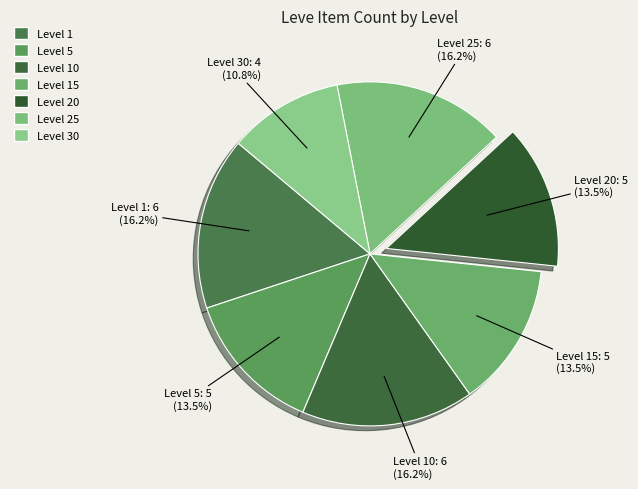

Which category has the smallest portion of the pie?

Level 30